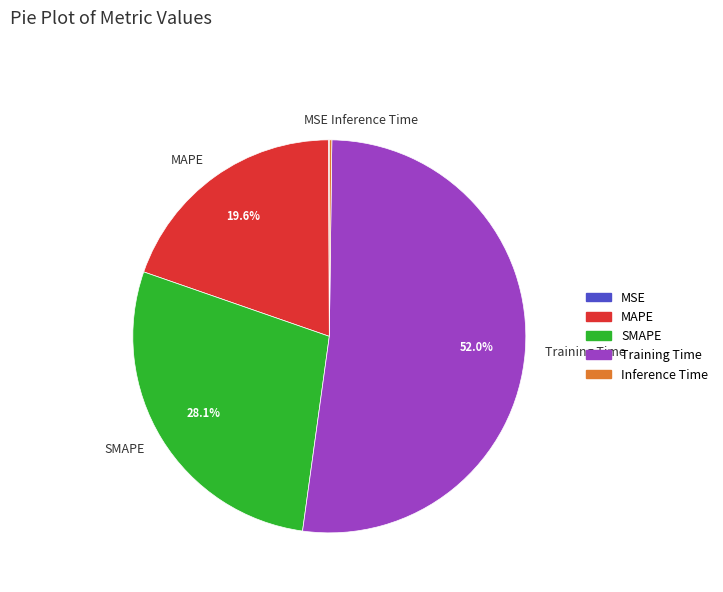

Is Training Time the majority of the pie?

Yes